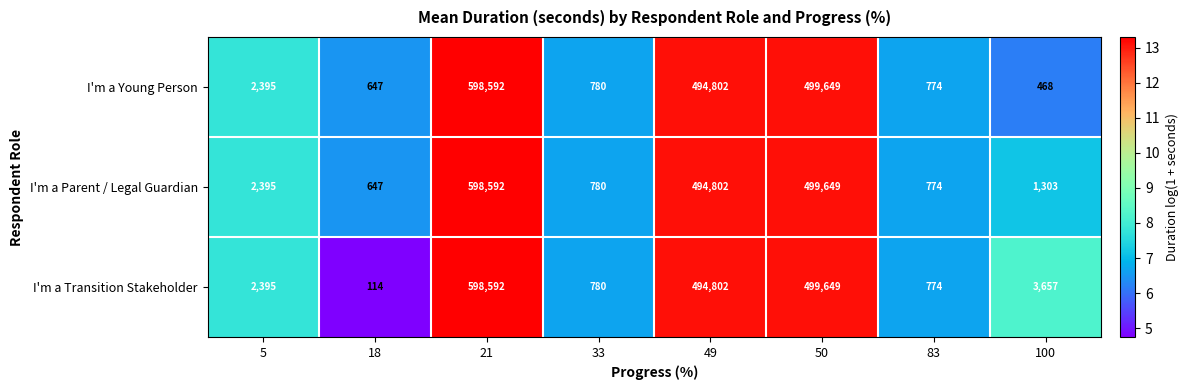

Rank the categories by I'm a Transition Stakeholder value from lowest to highest.

18, 83, 33, 5, 100, 49, 50, 21